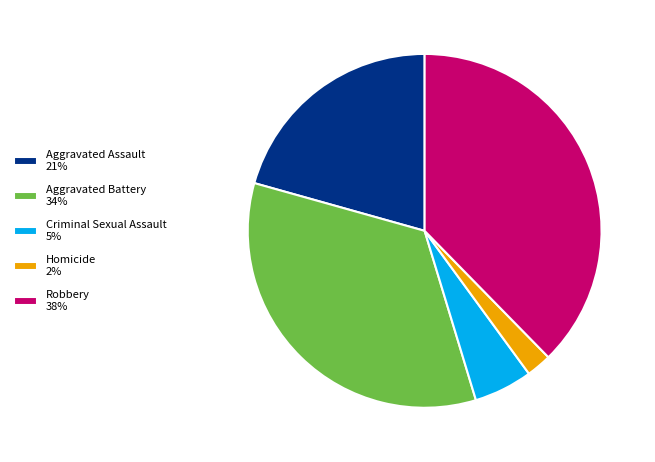

How many slices are in this pie chart?

5